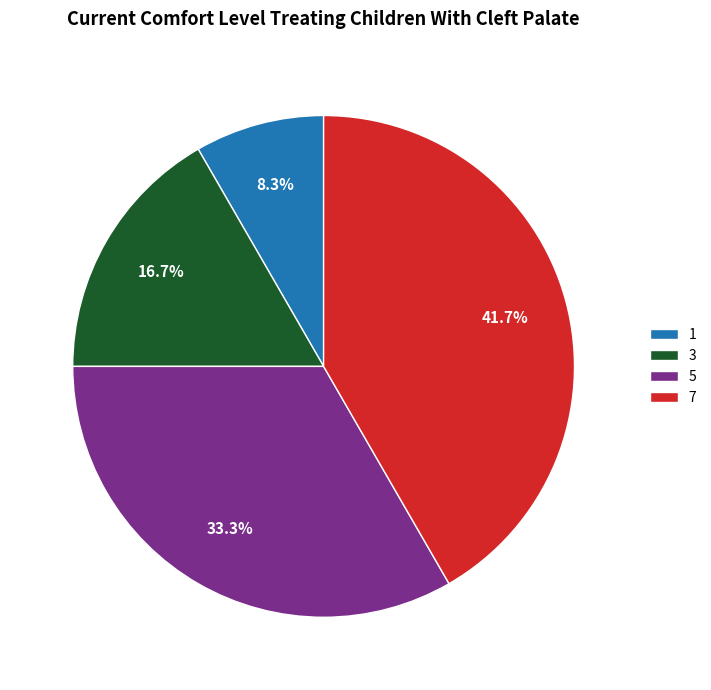

Combined, do 3 and 7 account for over 50%?

Yes